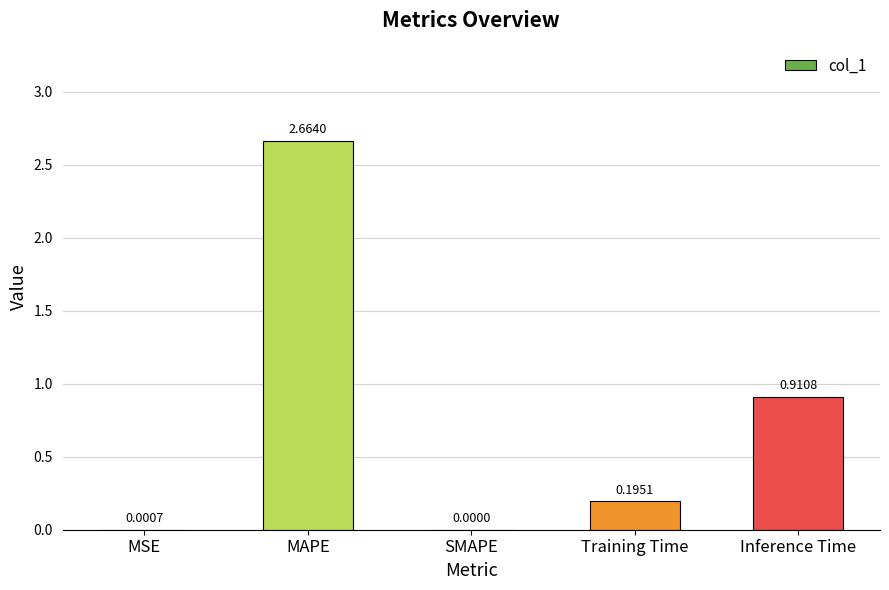

What is the sum of all values?

3.8